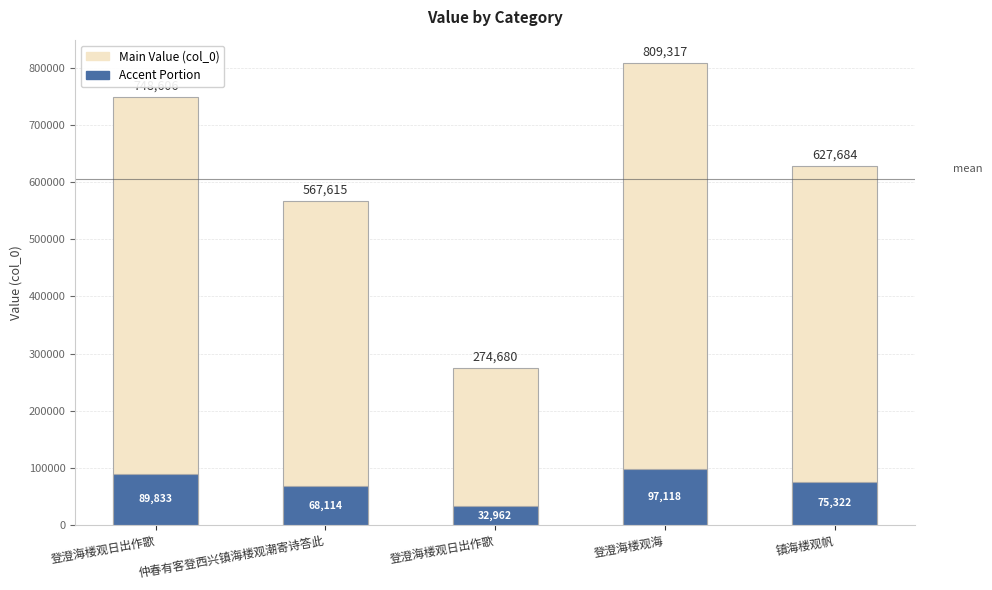

What is the difference between the maximum and second lowest values?

241702